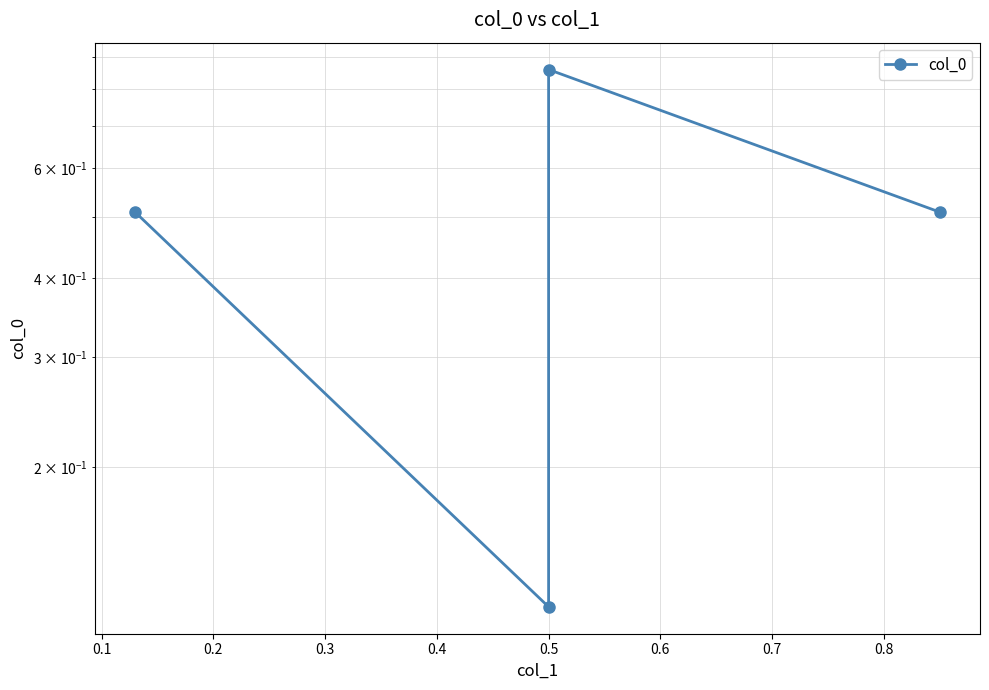

List the labels in order of value, smallest first.

0.1, 0.0, 0.3, 0.2